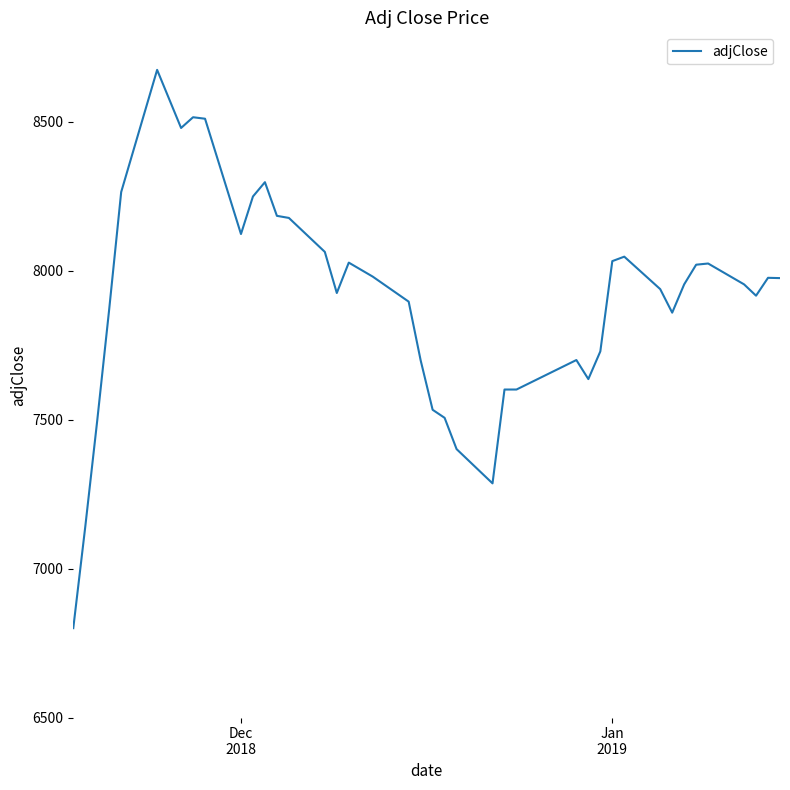

What is the difference between the maximum and minimum values?

1874